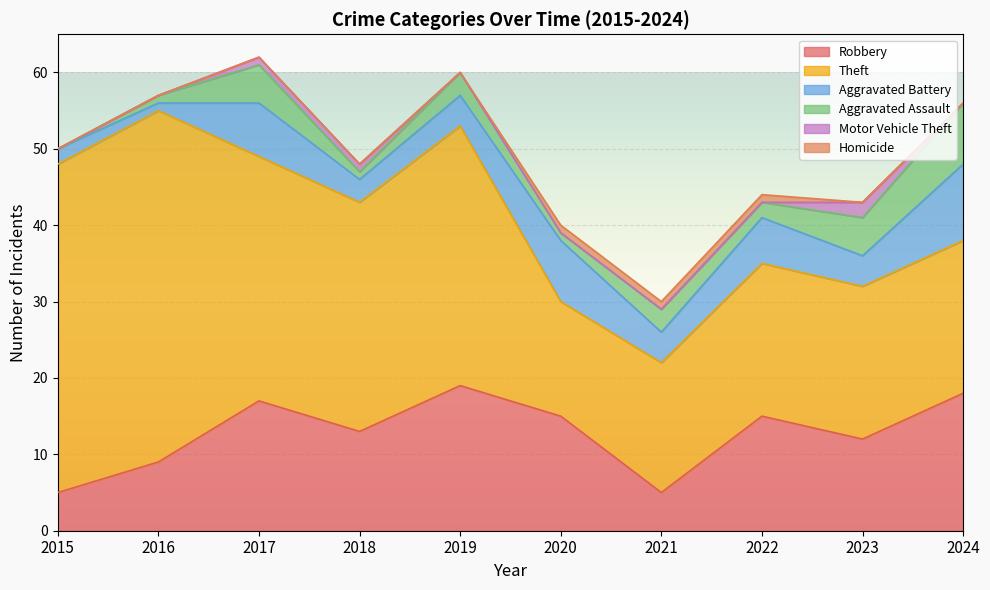

Reading left to right, list all the values displayed in this chart.

Robbery: 2015=5	2016=9	2017=17	2018=13	2019=19	2020=15	2021=5	2022=15	2023=12	2024=18
Theft: 2015=43	2016=46	2017=32	2018=30	2019=34	2020=15	2021=17	2022=20	2023=20	2024=20
Aggravated Battery: 2015=2	2016=1	2017=7	2018=3	2019=4	2020=8	2021=4	2022=6	2023=4	2024=10
Aggravated Assault: 2015=0	2016=1	2017=5	2018=1	2019=3	2020=1	2021=3	2022=2	2023=5	2024=8
Motor Vehicle Theft: 2015=0	2016=0	2017=1	2018=1	2019=0	2020=0	2021=0	2022=0	2023=2	2024=0
Homicide: 2015=0	2016=0	2017=0	2018=0	2019=0	2020=1	2021=1	2022=1	2023=0	2024=0